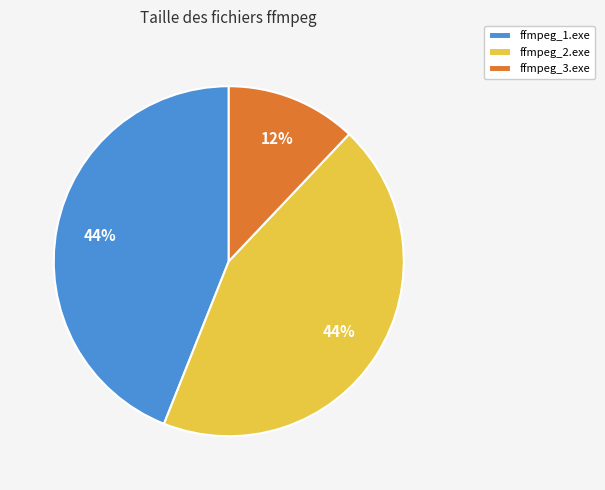

Is it true that ffmpeg_3.exe is 12% of the pie?

True